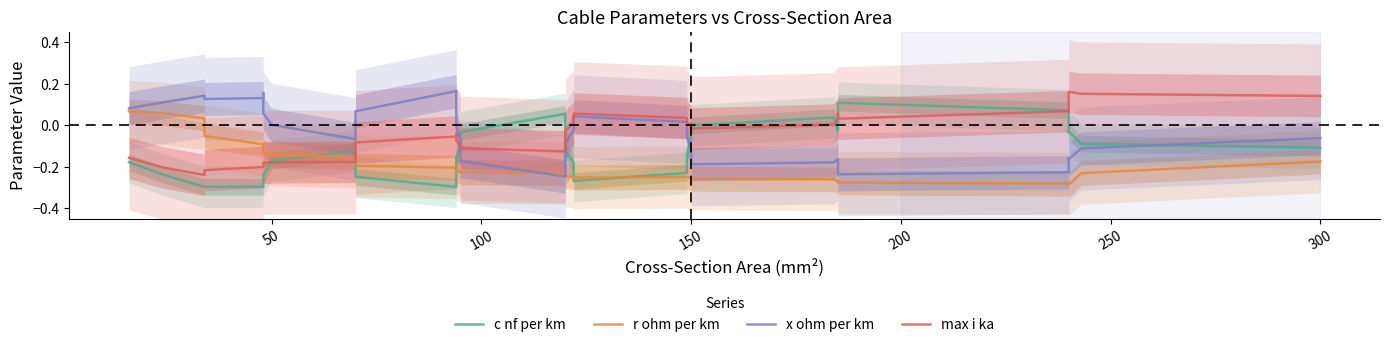

At how many categories does at least one series exceed 0?

31